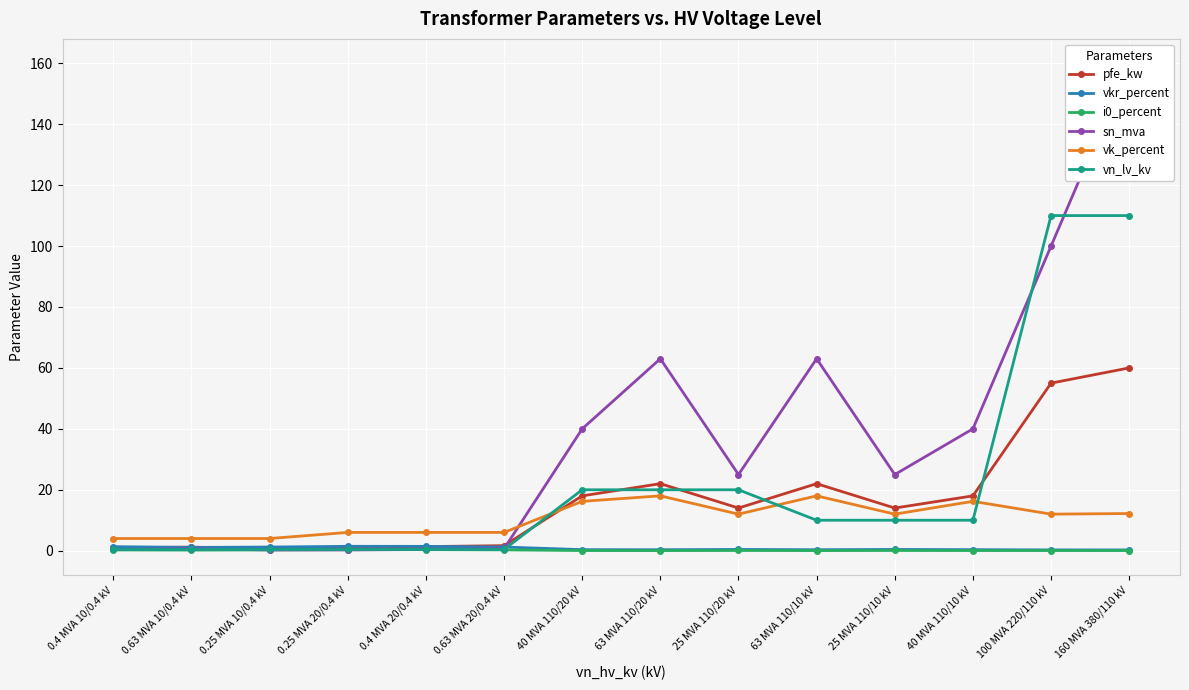

Which label corresponds to the smallest value in the chart?

63 MVA 110/20 kV